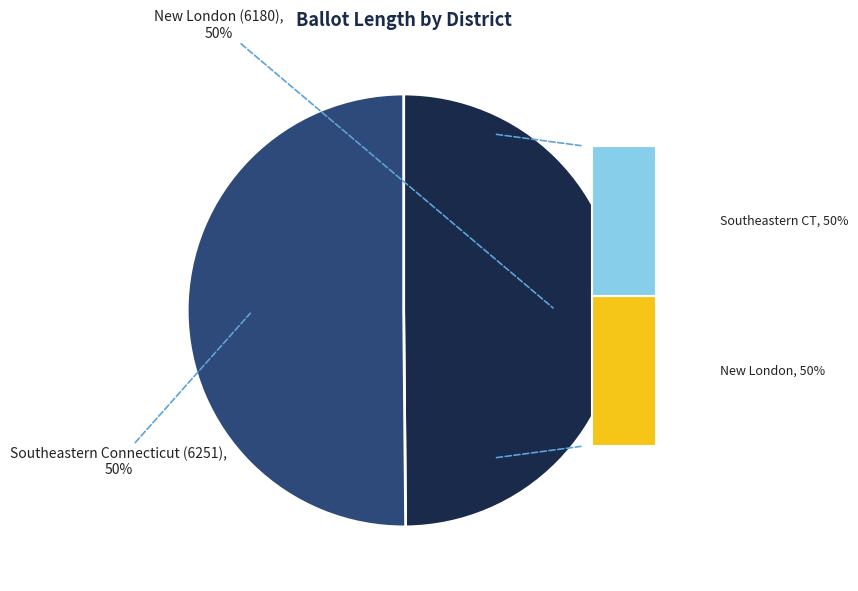

Approximately how many times larger is the value at Southeastern Connecticut (6251) compared to New London (6180)?

1.0